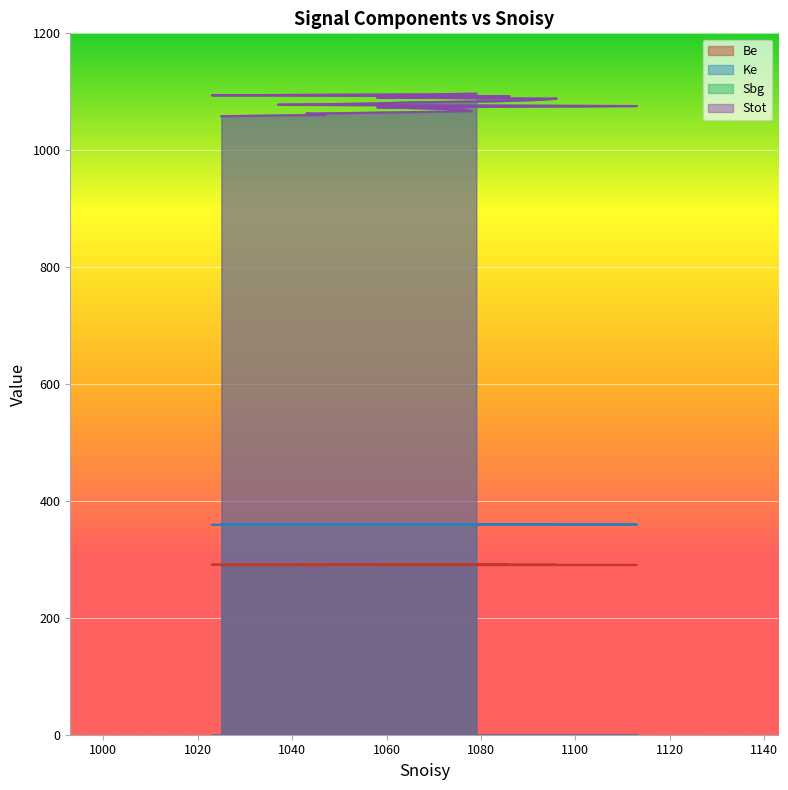

Count the number of data series in this chart.

4